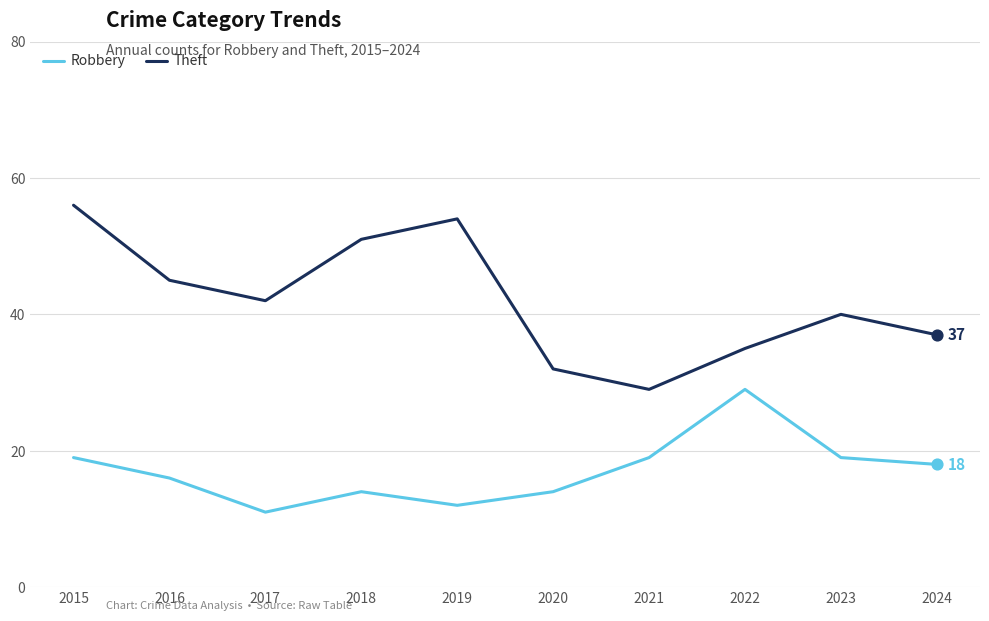

What is the difference between the highest and lowest values at 2017?

31